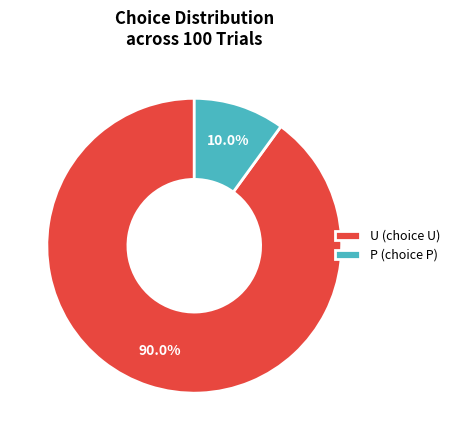

Which category accounts for the majority?

U